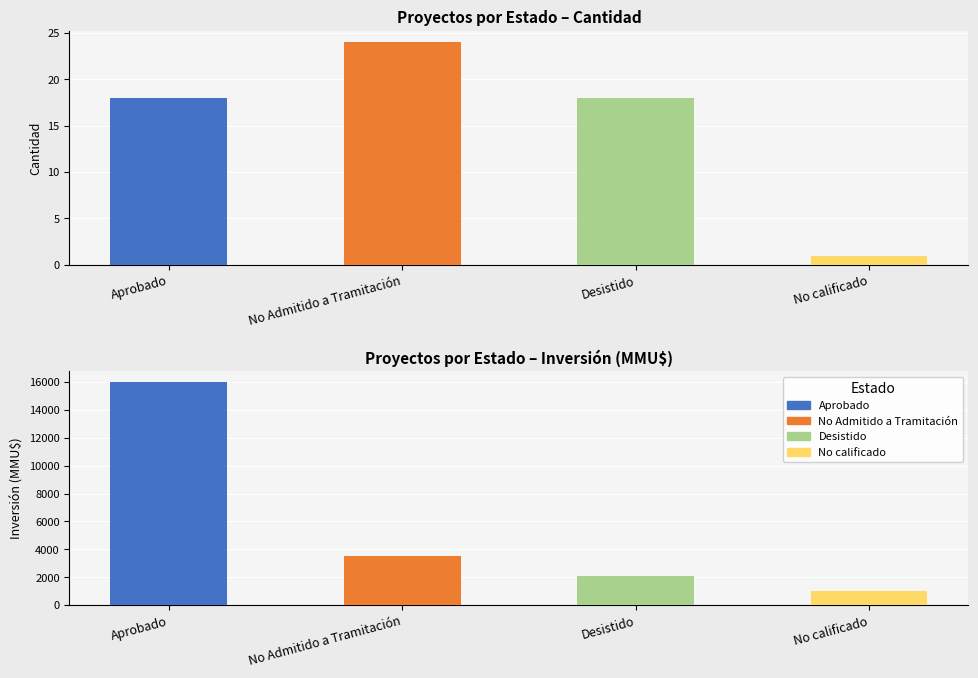

Which label corresponds to the largest value in the chart?

Aprobado